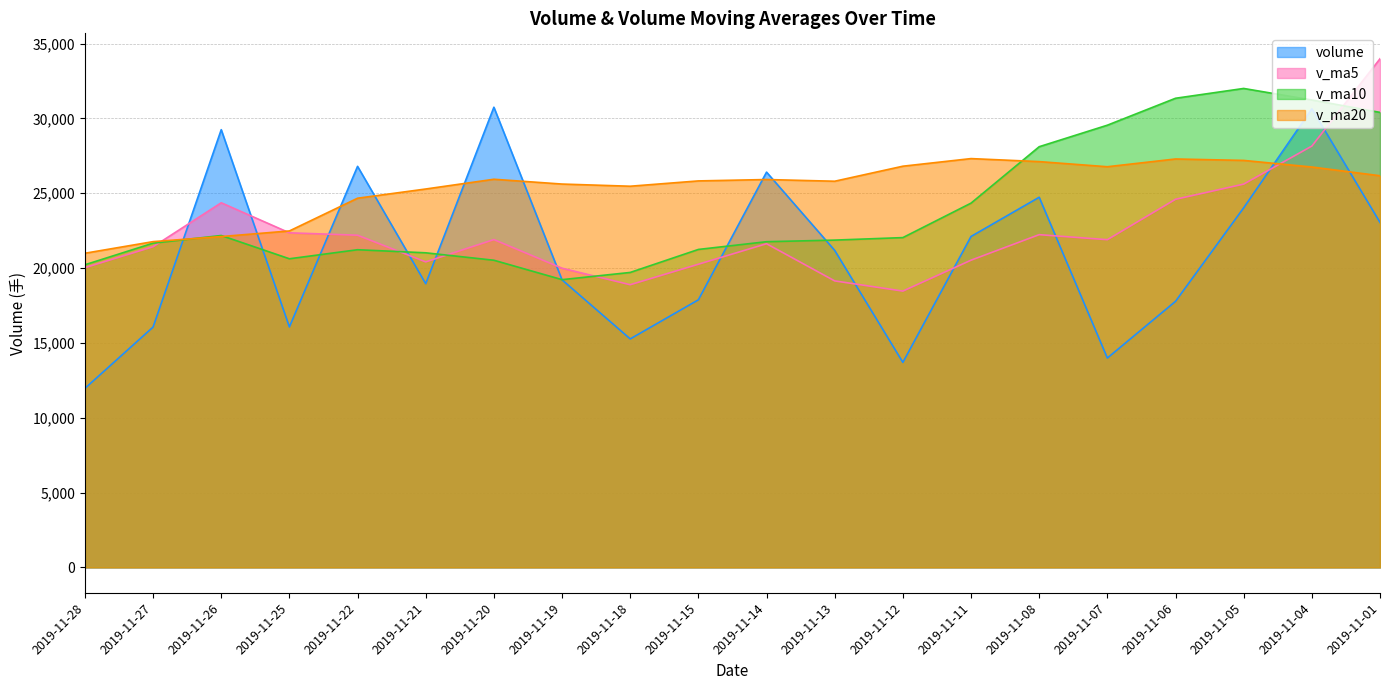

What are all the series names shown in the legend?

volume, v_ma5, v_ma10, v_ma20